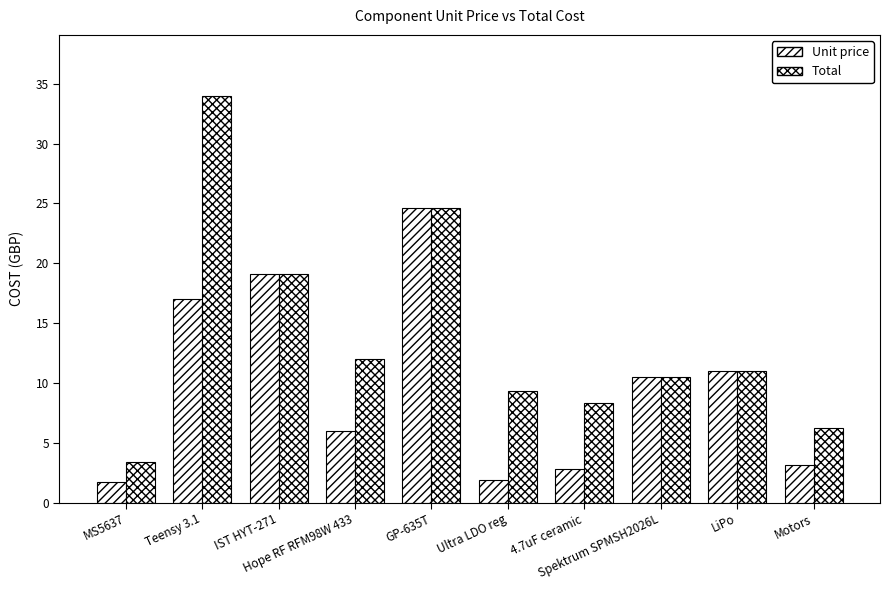

True or false: Unit price has a value of 11.0 at LiPo.

True